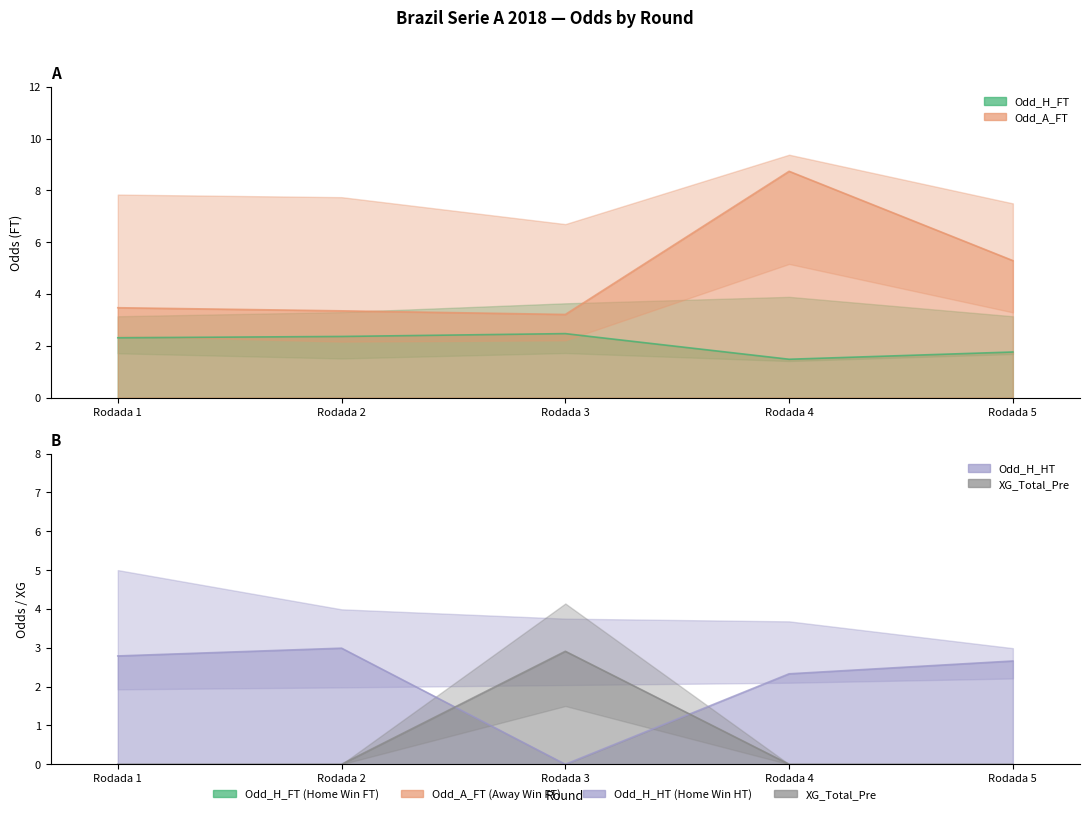

Is the value of Odd_H_FT at Rodada 5 greater than the value of Odd_H_HT at Rodada 2?

No